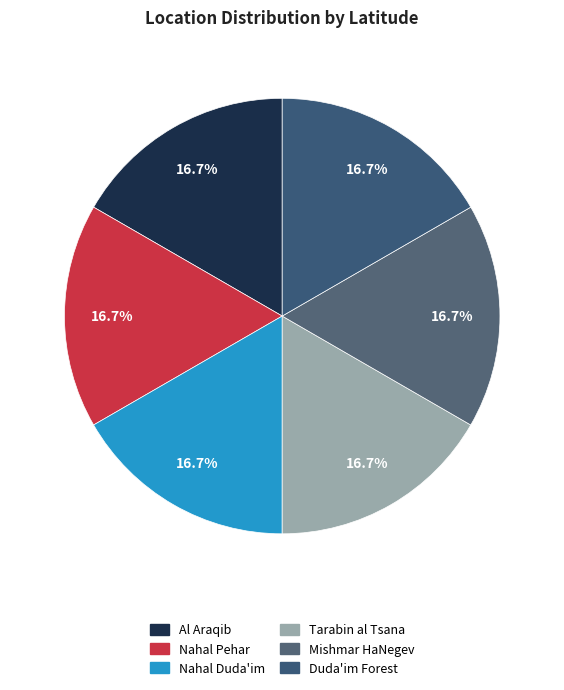

Which slice is the largest?

Mishmar HaNegev